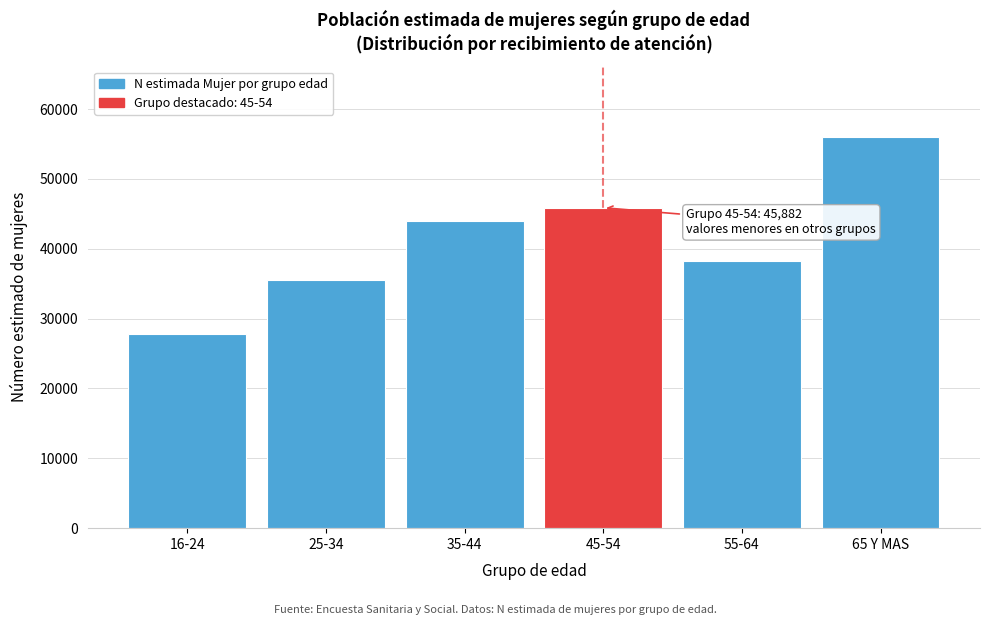

Reading right to left, transcribe all the data shown in this chart.

65 Y MAS=56040	55-64=38213	45-54=45882	35-44=43989	25-34=35506	16-24=27825